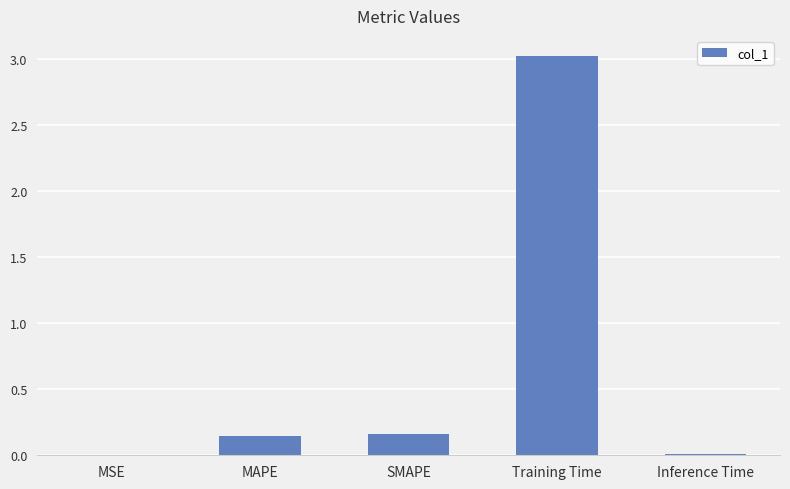

The value at Training Time is 5.0. True or false?

False